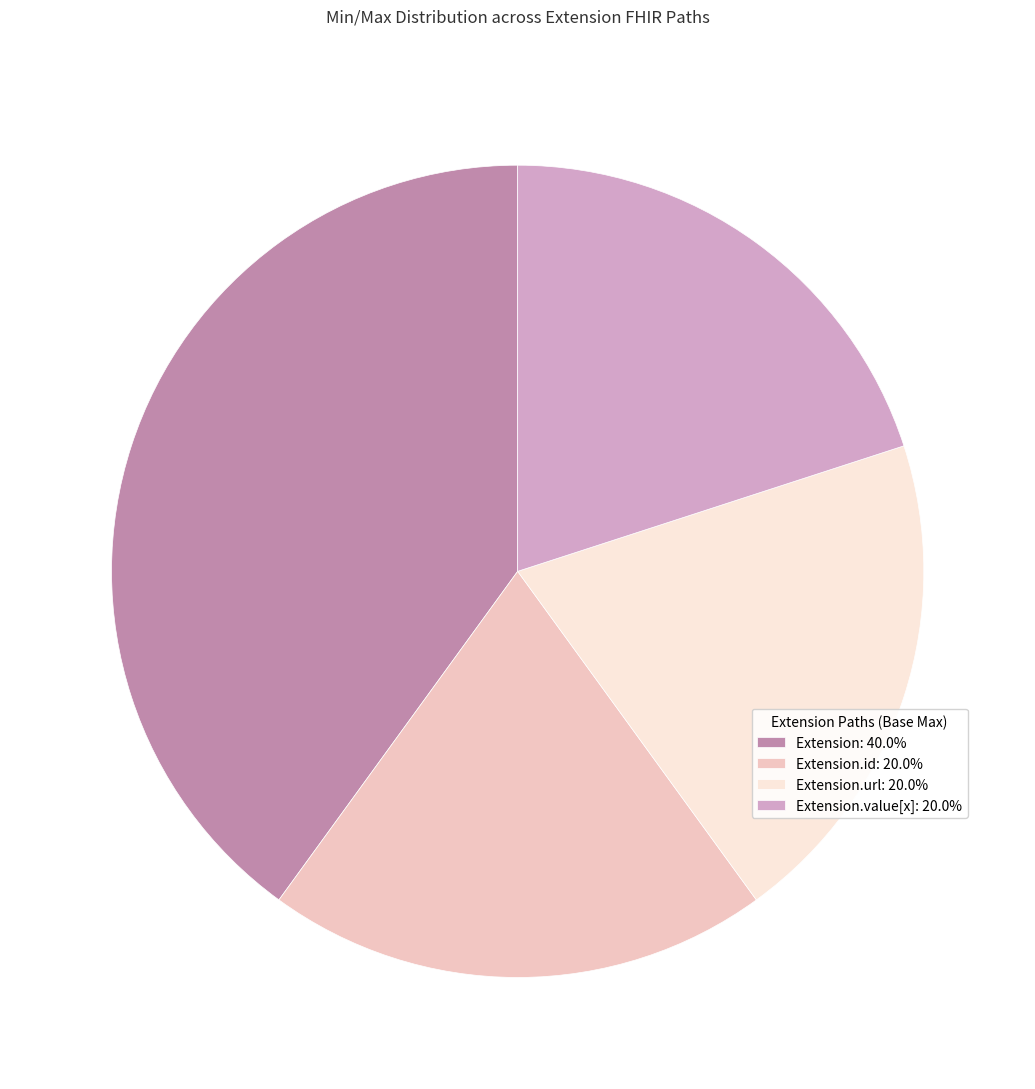

Do Extension.id: 20.0% and Extension.value[x]: 20.0% together represent more than half of the pie?

No